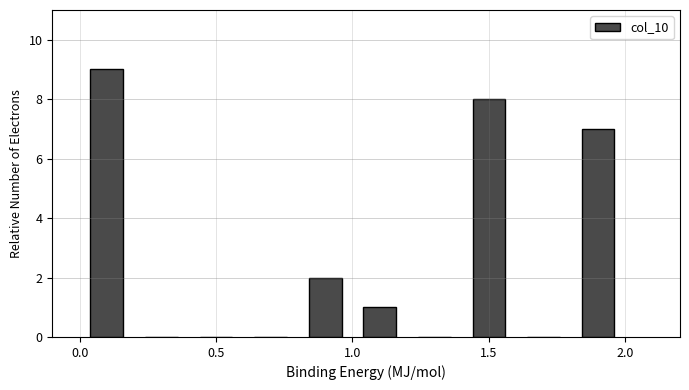

Over which range of the x-axis is the bar tallest?

0.0 to 0.2